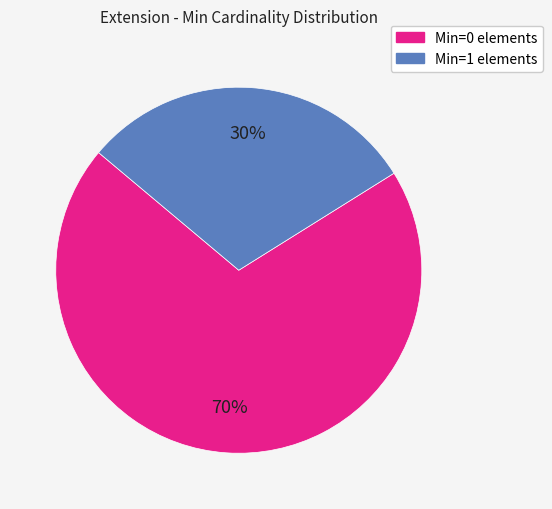

Is there a majority slice in this chart?

Yes